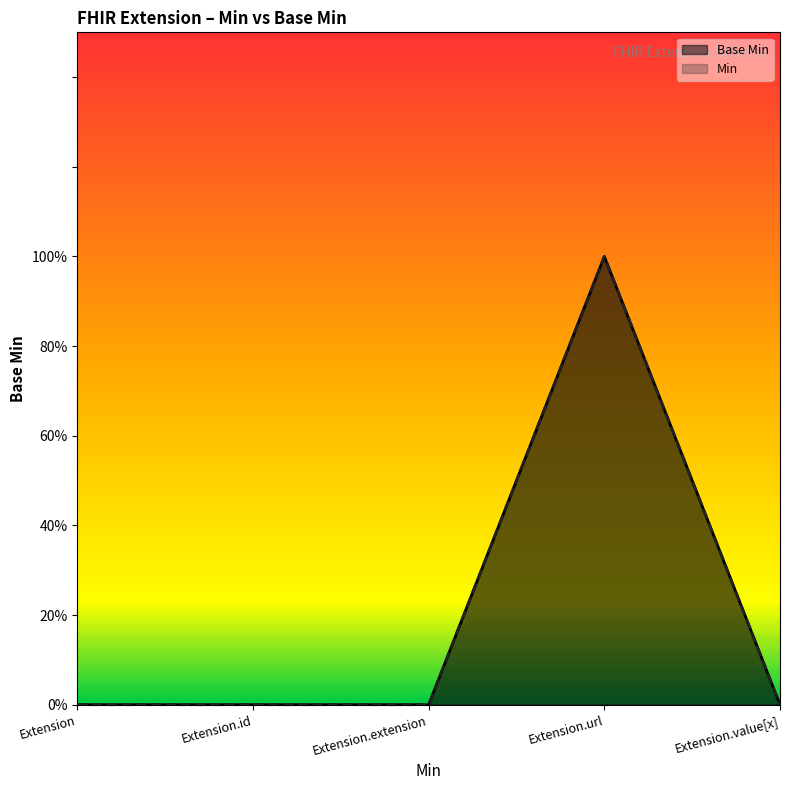

How many interior local peaks does the Min series have?

1